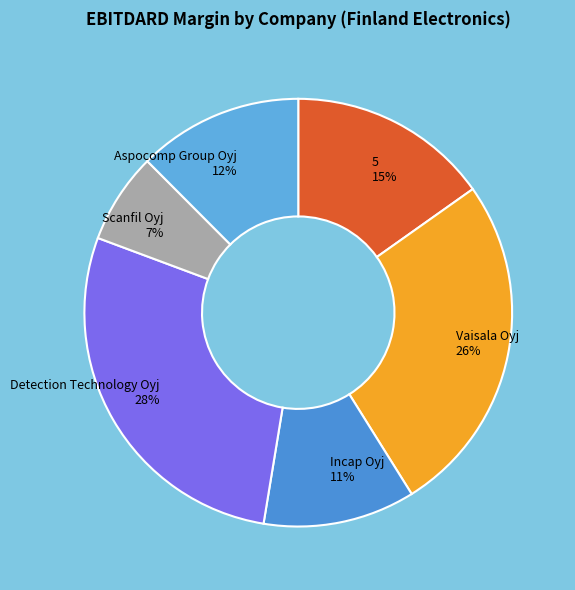

How many segments does this pie chart have?

6